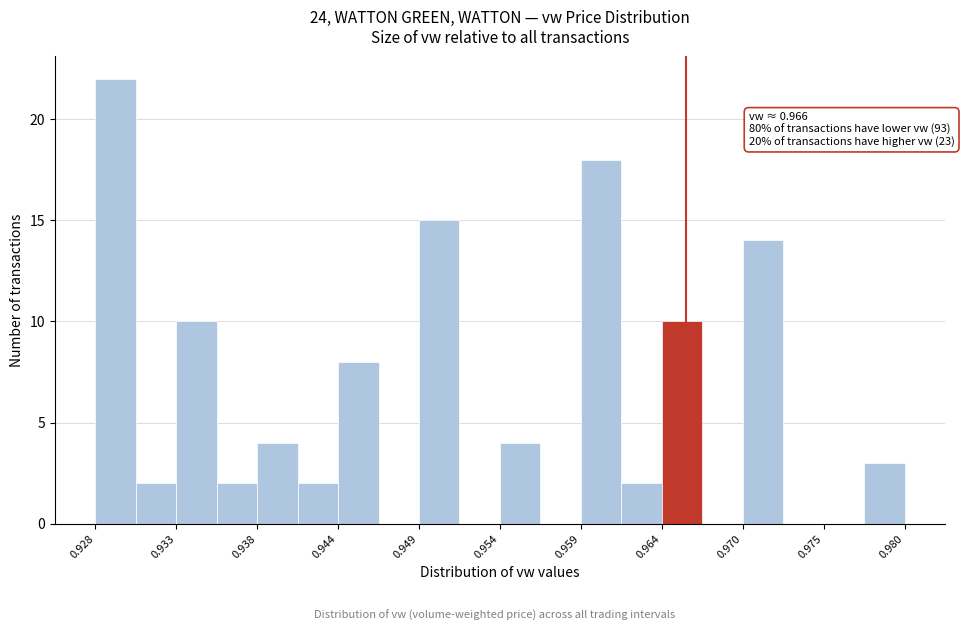

Around what value on the x-axis is the tallest bar? Give the approximate position of its centre, as read against the axis.

0.929